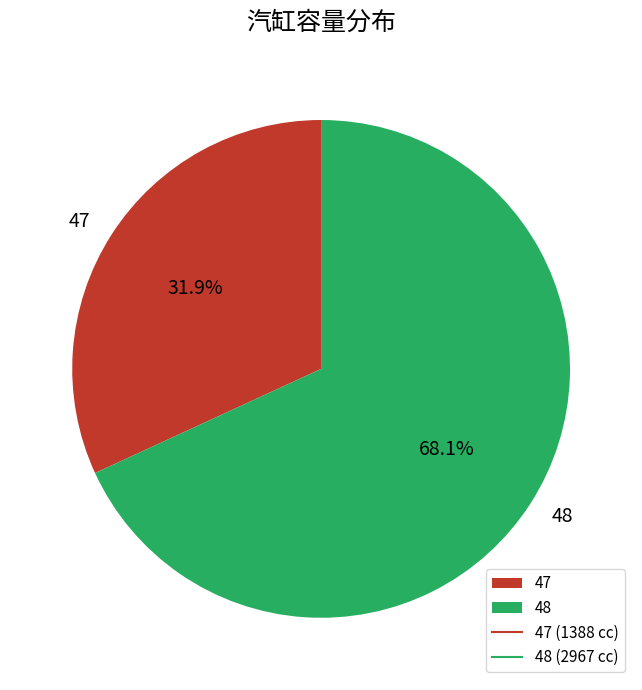

How much of the chart is everything except 47?

68.1%